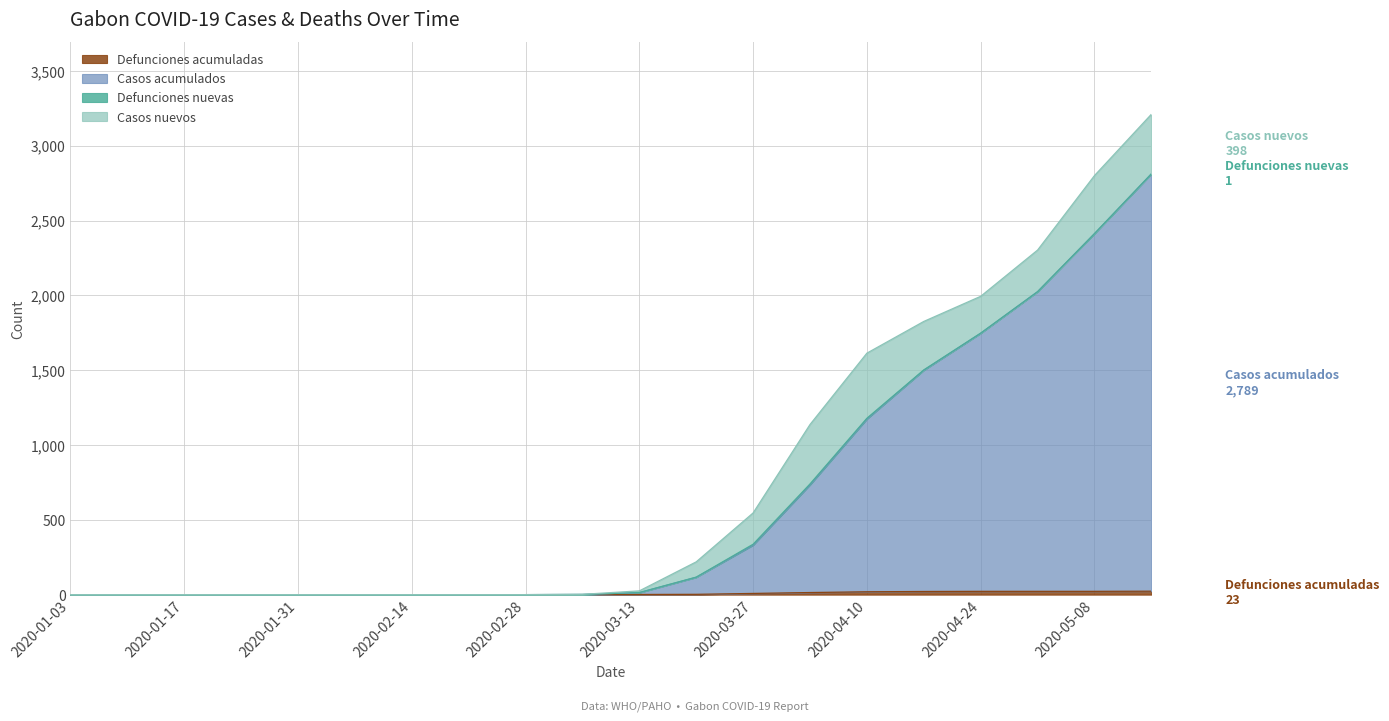

Which series changed the most between 2020-03-13 and 2020-05-01?

Casos_acumulados